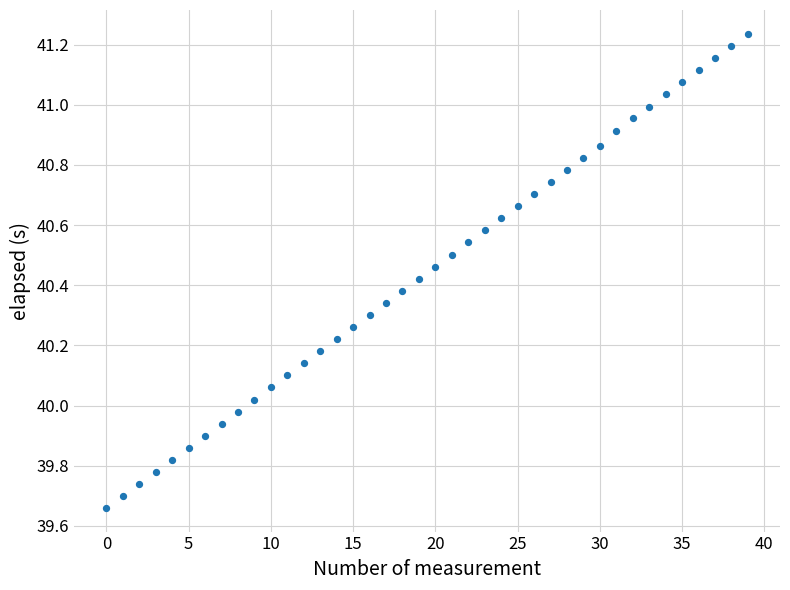

What is the range of Y values (max minus min)?

1.6